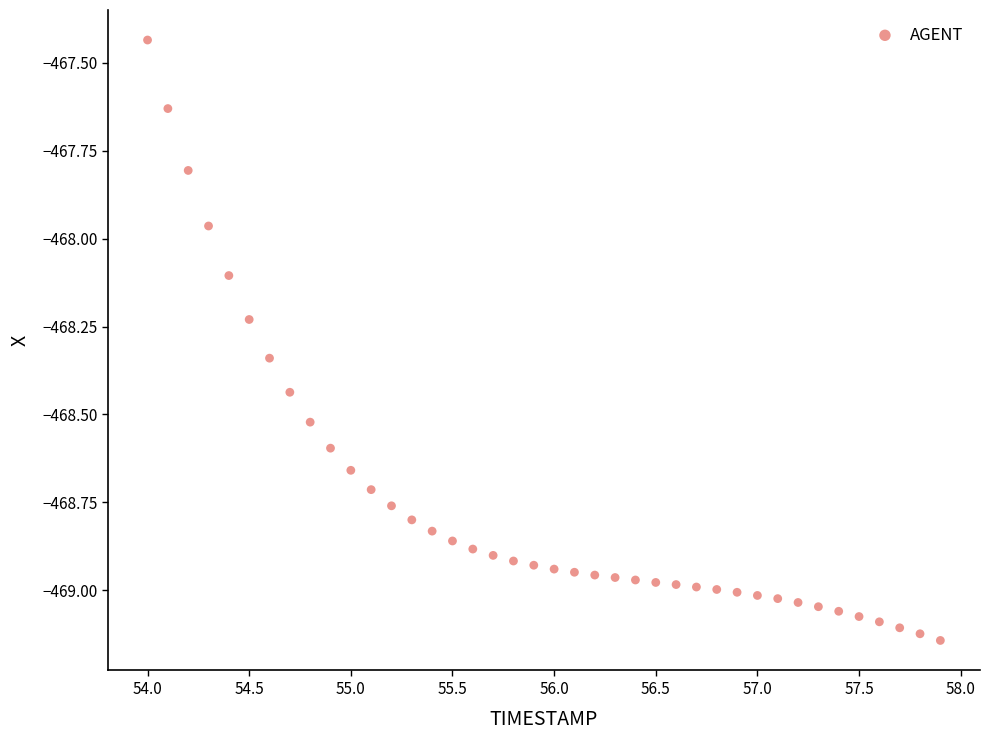

What is the range of X values (max minus min)?

3.9